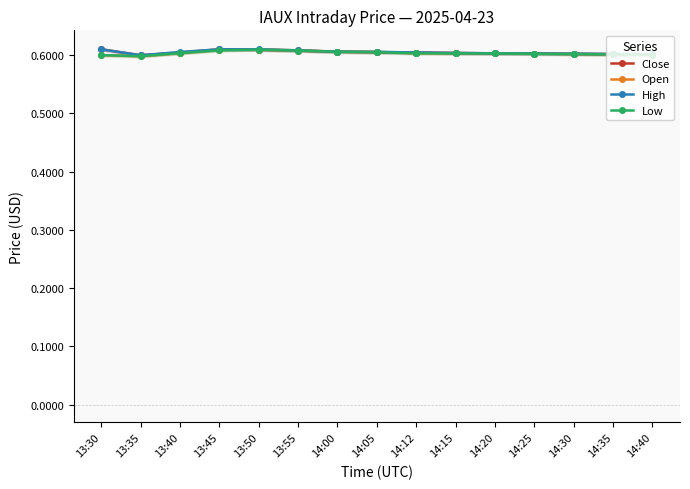

What is the value of the Open point at the 4th from the left?

0.6